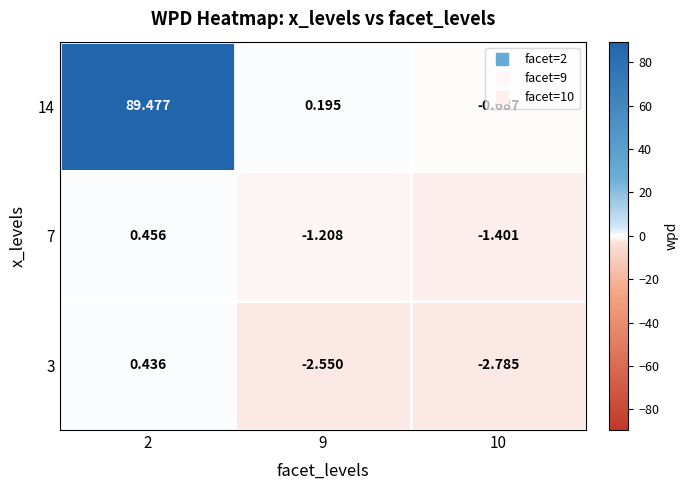

At which category is the sum across all series the highest?

2